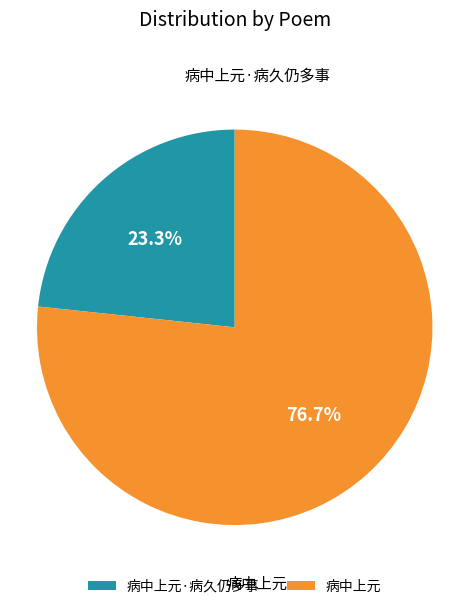

Which category accounts for the majority?

病中上元